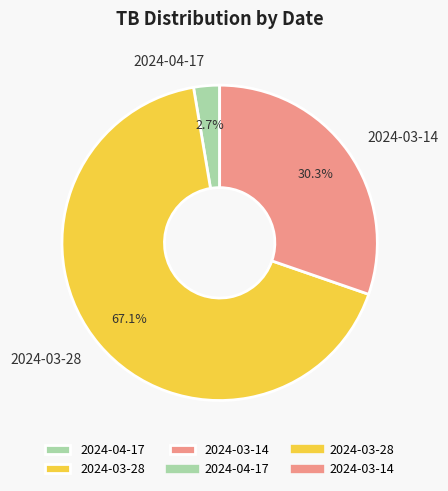

Is it true that 2024-04-17 is 3% of the pie?

True